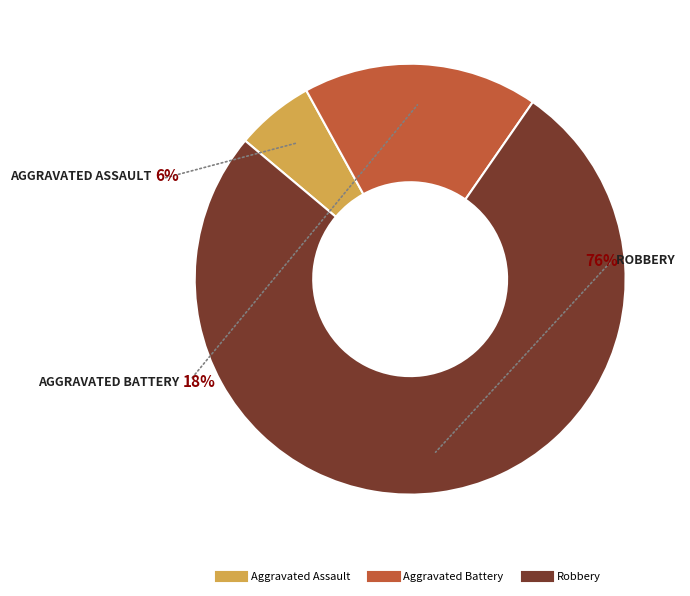

Is it true that Robbery is 76% of the pie?

True